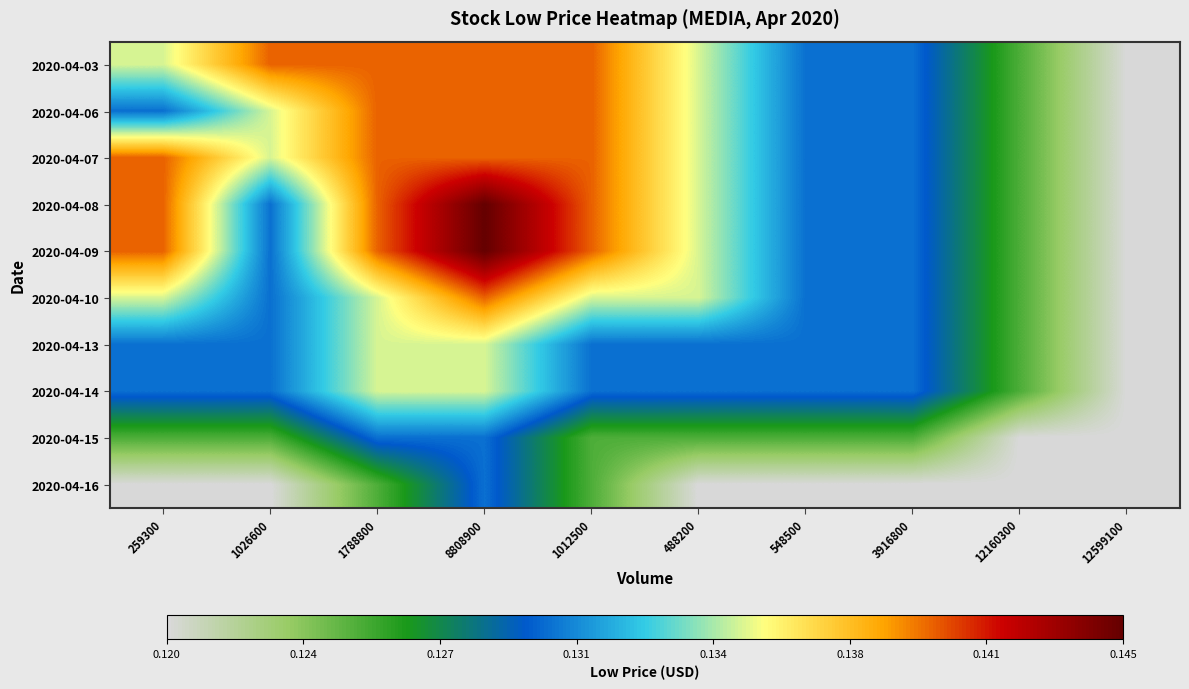

Rank the series at 488200 from lowest to highest value.

2020-04-16, 2020-04-15, 2020-04-13, 2020-04-14, 2020-04-03, 2020-04-06, 2020-04-07, 2020-04-08, 2020-04-09, 2020-04-10